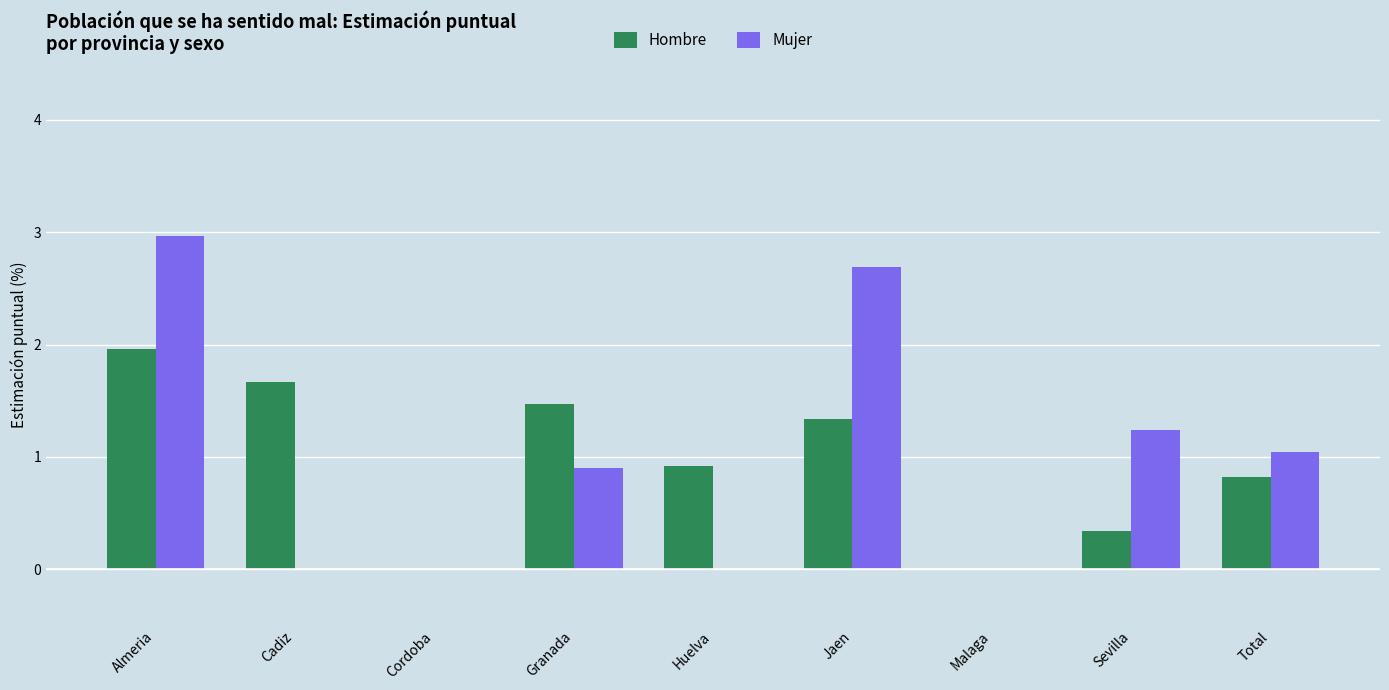

What is the average value of the Mujer series?

1.0